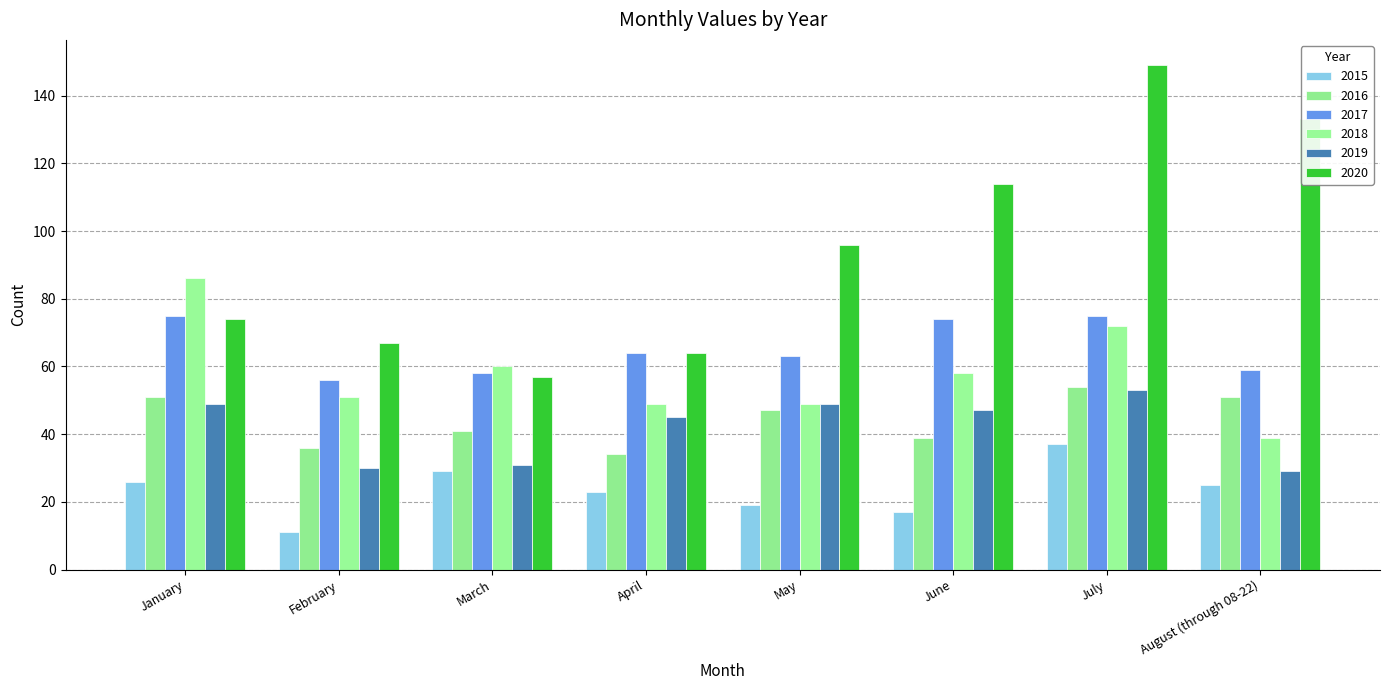

The 2016 series shows 78 at May. True or false?

False